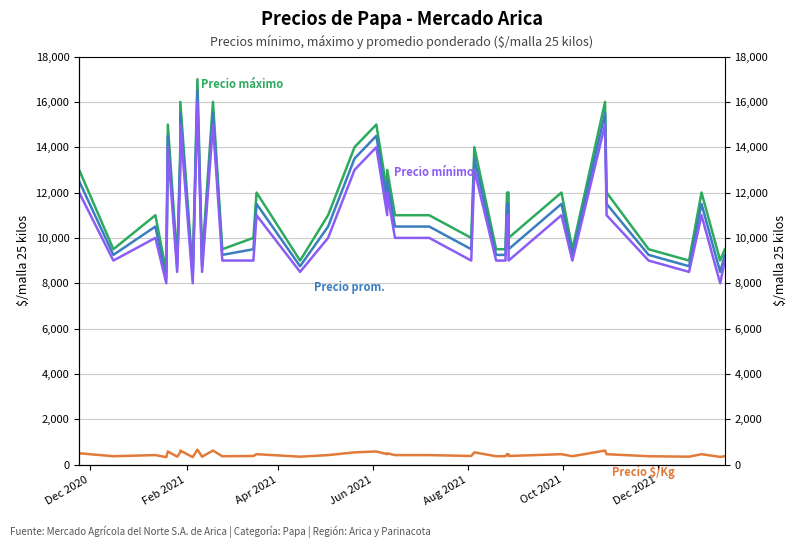

Count the number of categories in the chart.

40